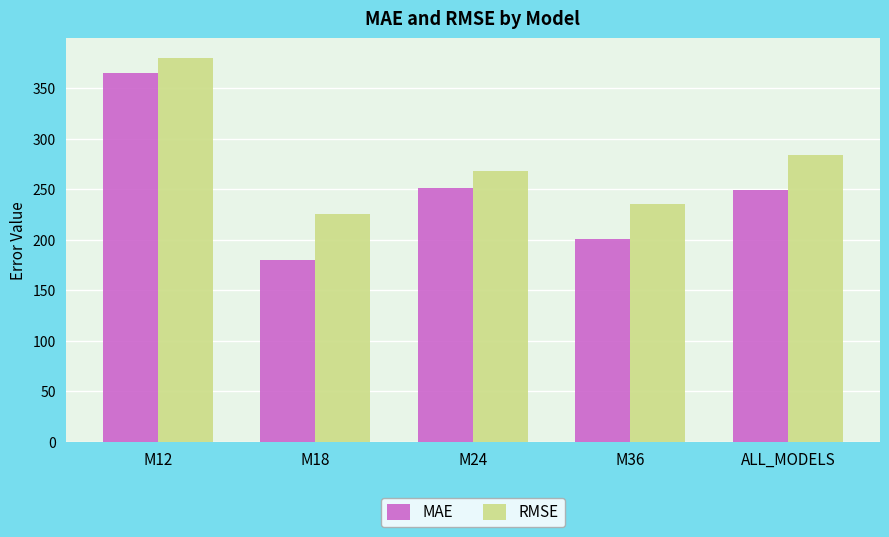

Reading right to left, extract all data points from this chart.

MAE: 248.8	200.3	250.5	179.6	364.9
RMSE: 284.0	235.6	267.8	225.7	380.1